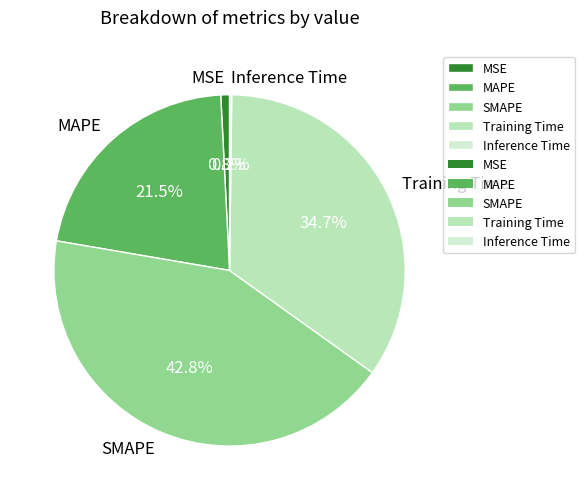

Which category has the biggest portion of the pie?

SMAPE